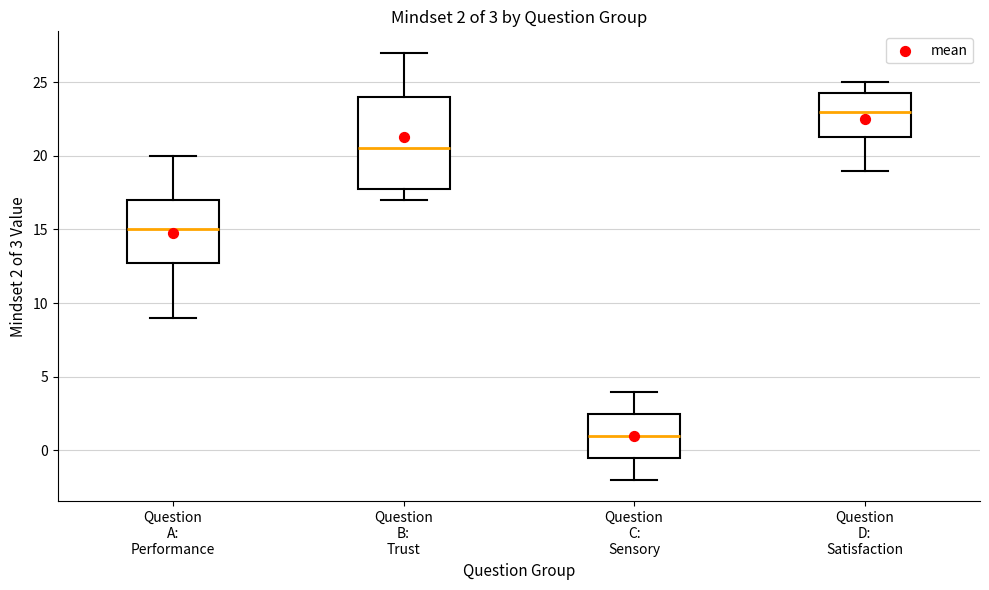

Comparing the boxes themselves (not the whiskers), which one is the tallest?

Question B: Trust